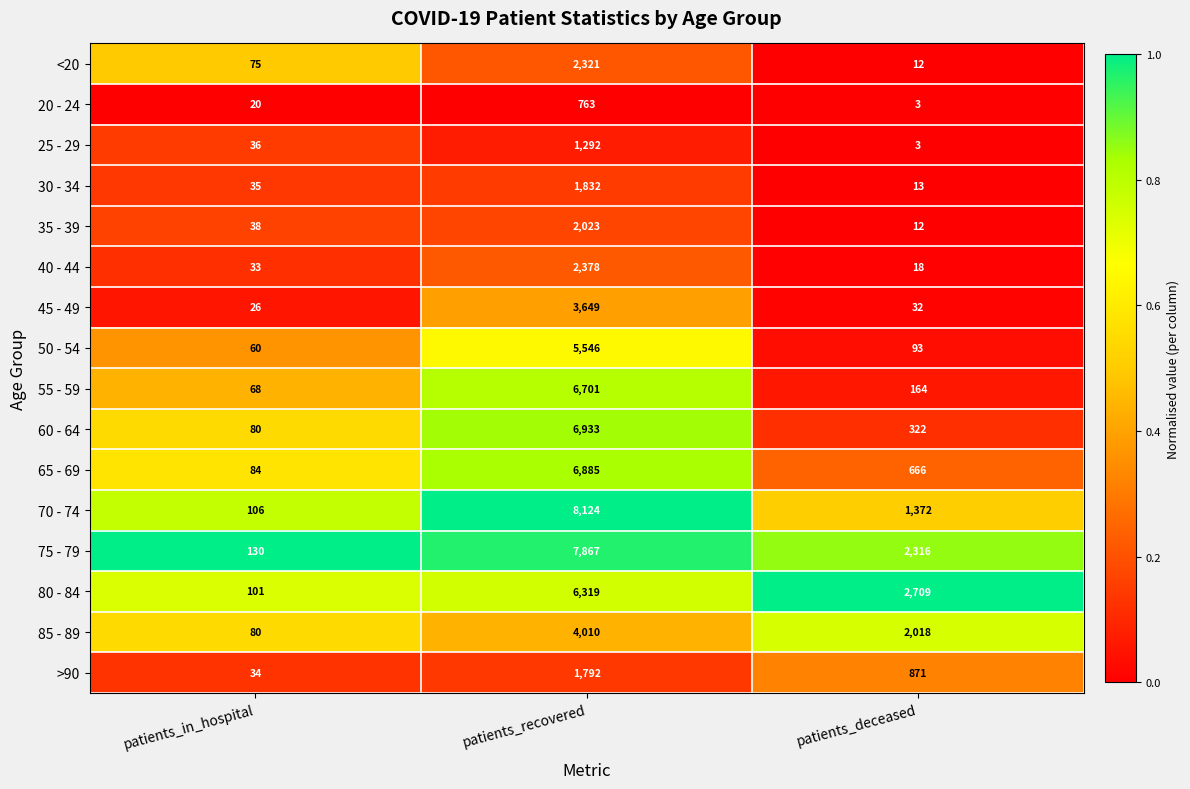

What is the difference between the 30 - 34 values at patients_in_hospital and patients_deceased?

22